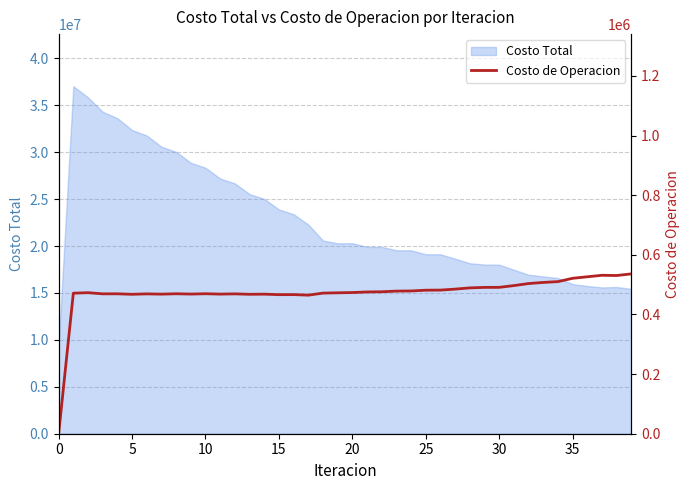

How many values are above zero?

39